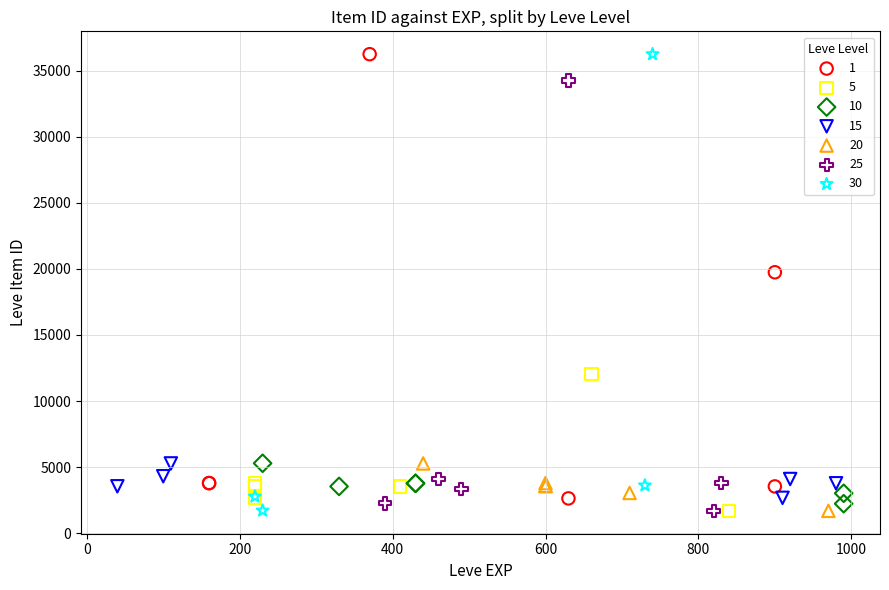

What are all the series names shown in the legend?

1, 5, 10, 15, 20, 25, 30